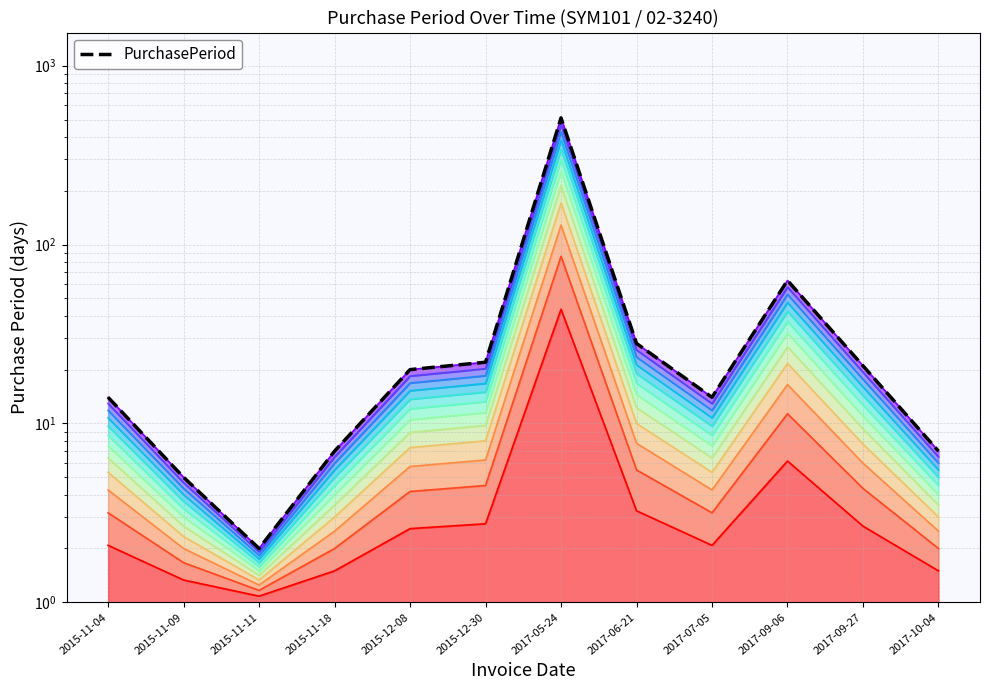

What is the sum of all PurchasePeriod values?

714